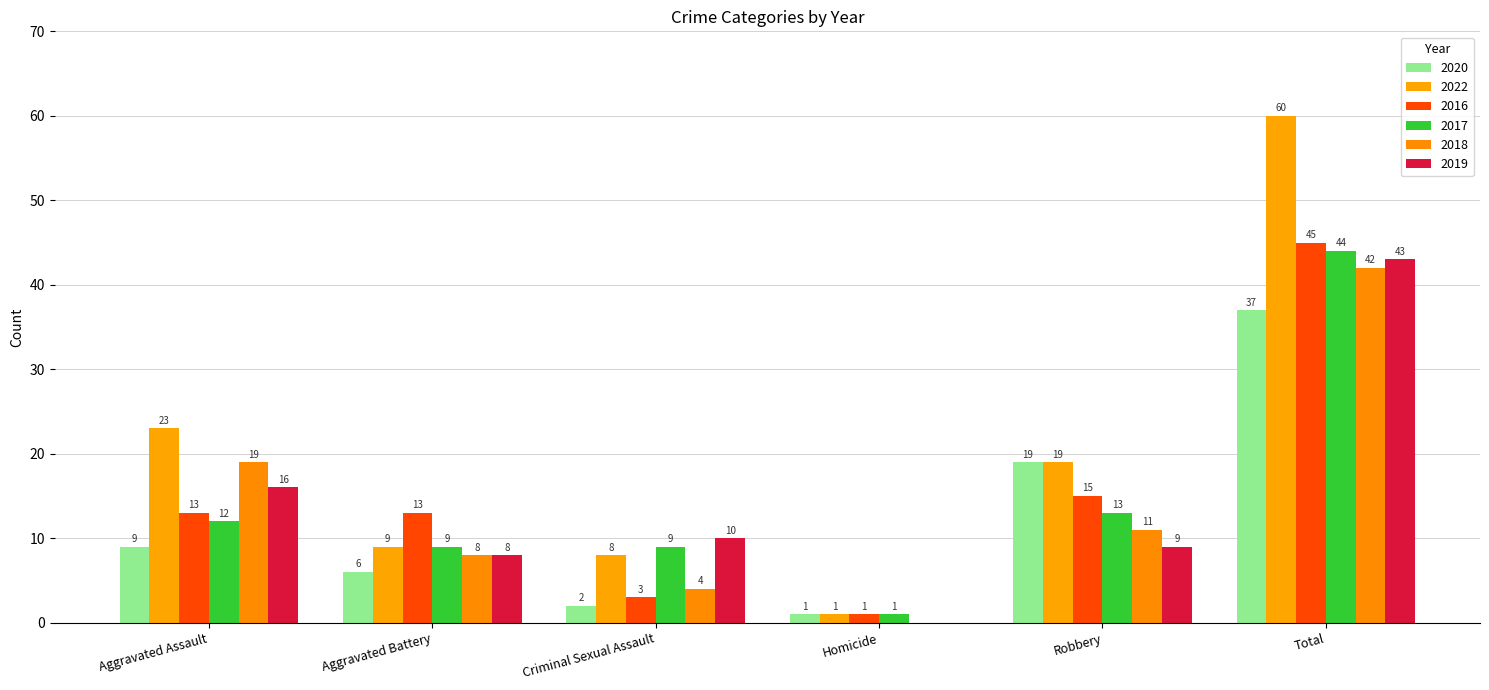

How many values in 2018 are above zero?

5